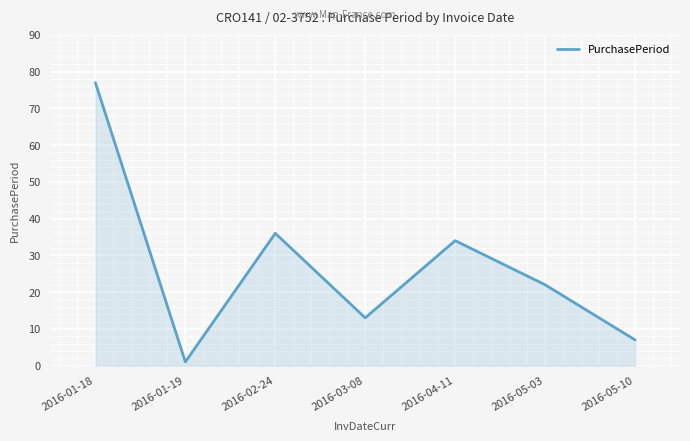

What position from the left is 2016-05-03?

6